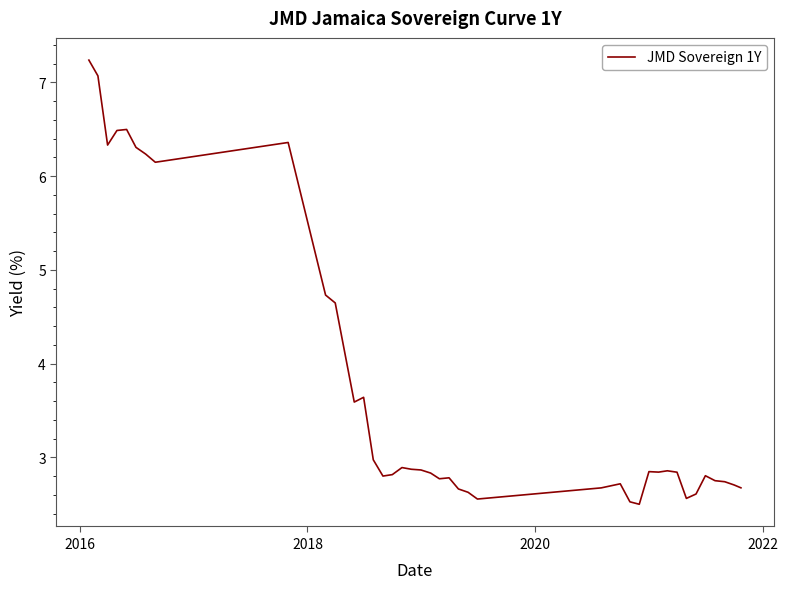

What is the maximum value shown in the chart?

7.2